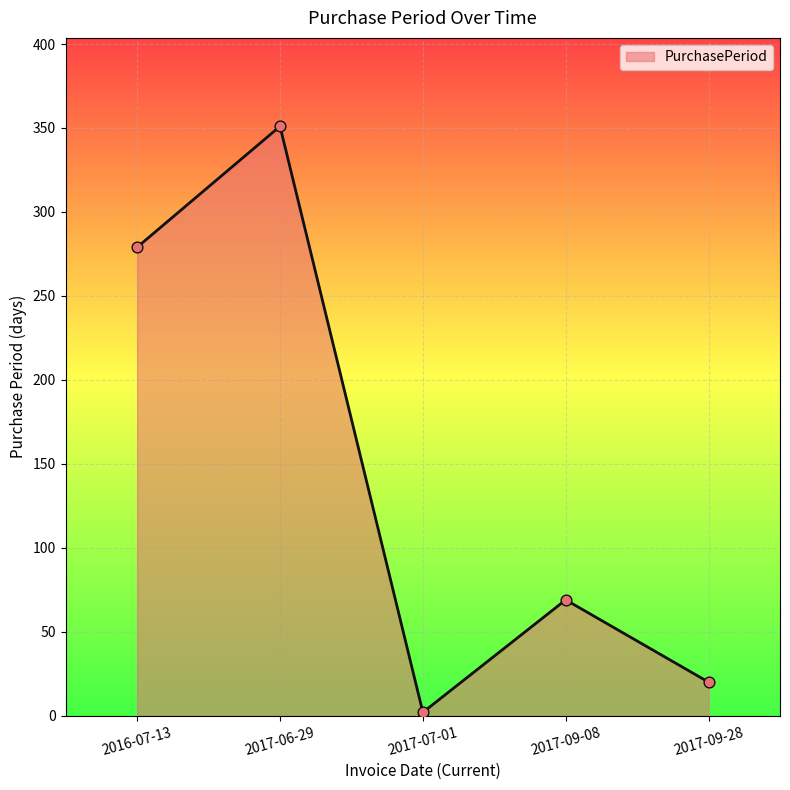

What is the change in value from 2016-07-13 to 2017-09-08?

-210